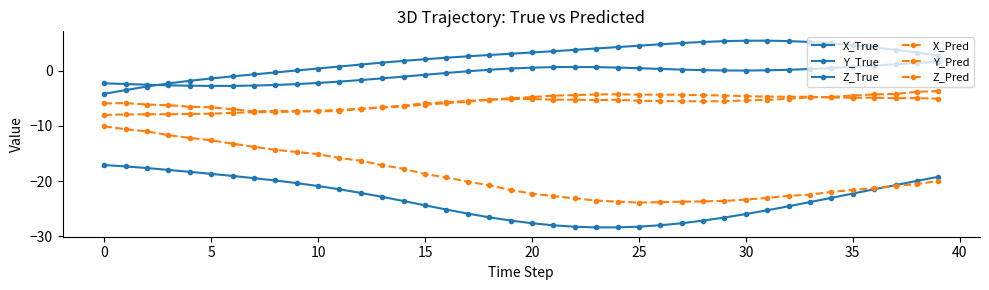

Which series has the widest spread of values?

X_Pred